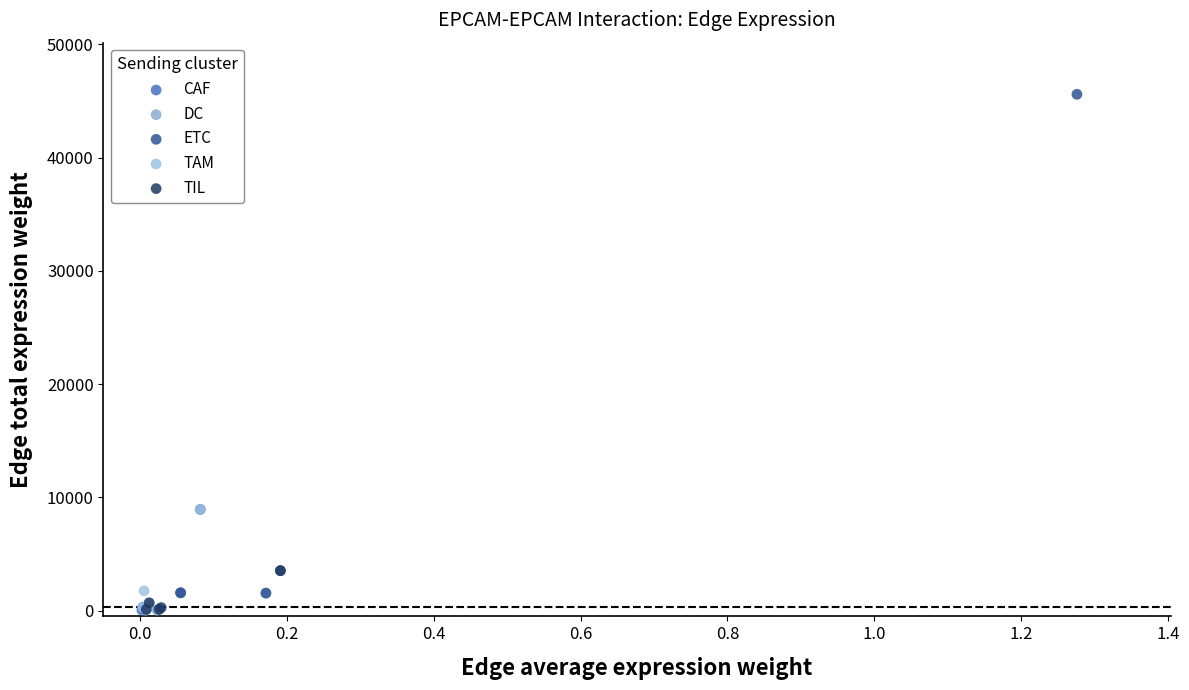

Which series reaches the maximum Y coordinate?

ETC